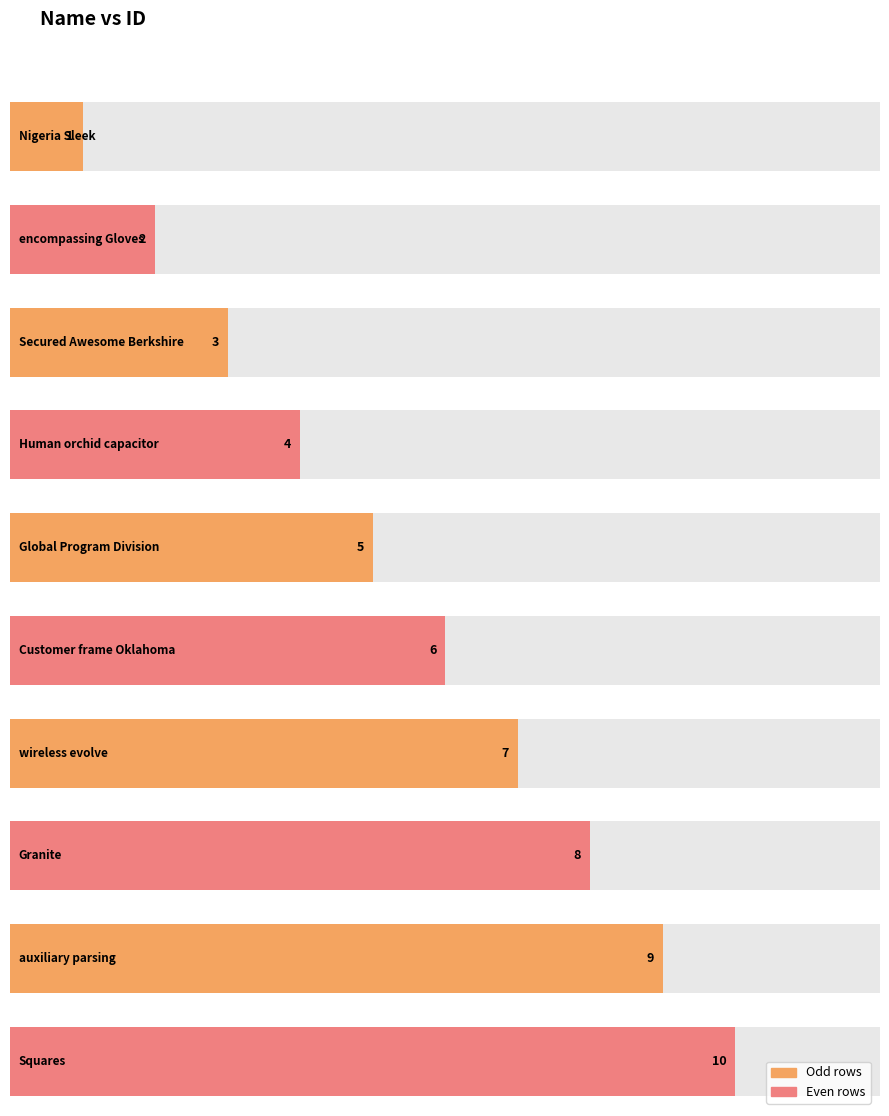

What is the difference between the maximum and minimum values?

9